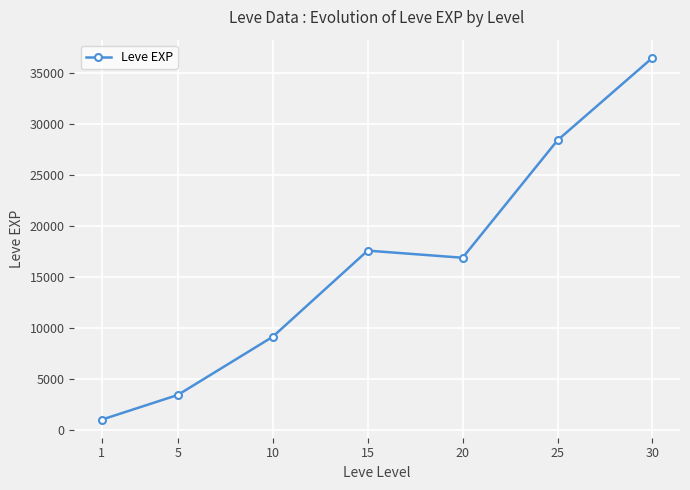

What is the greatest value displayed?

36492.5